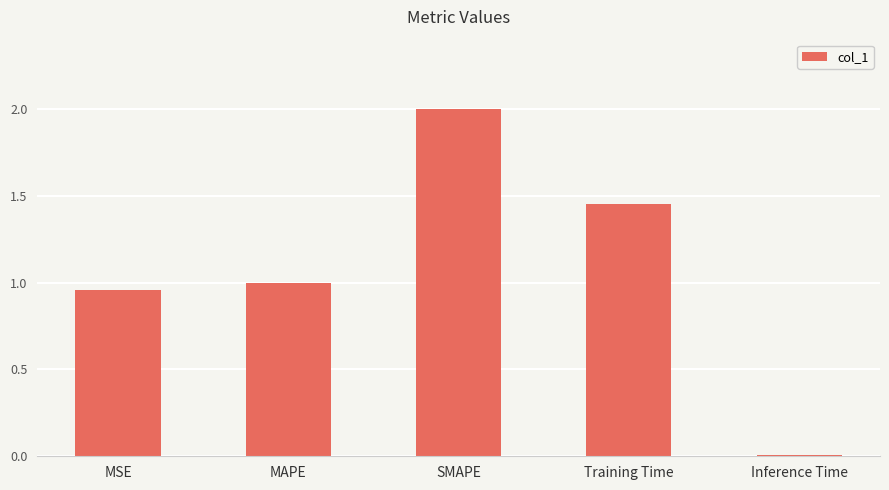

How many data points are less than 1?

2